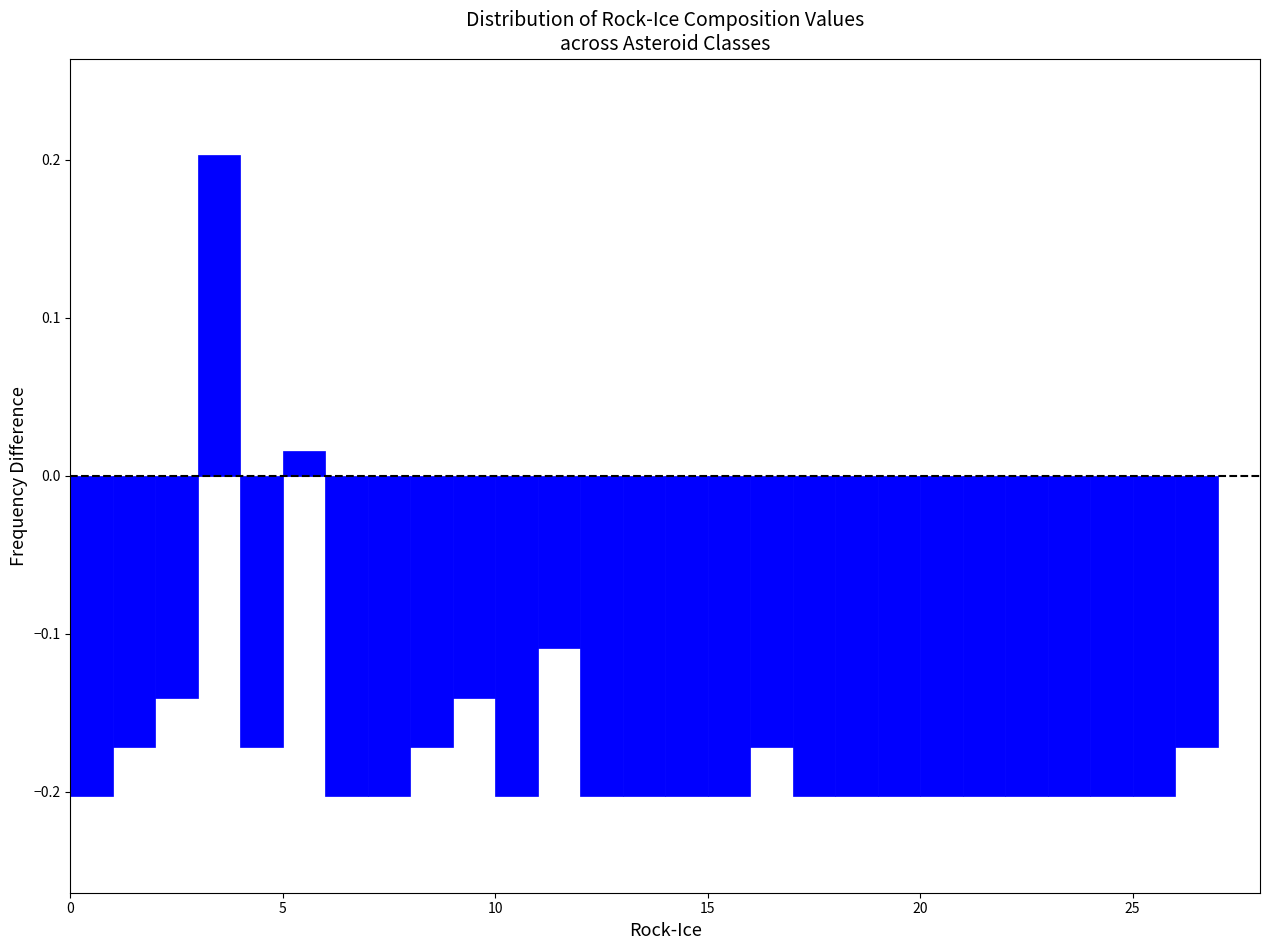

Around what value on the x-axis is the tallest bar? Give the approximate position of its centre, as read against the axis.

3.5